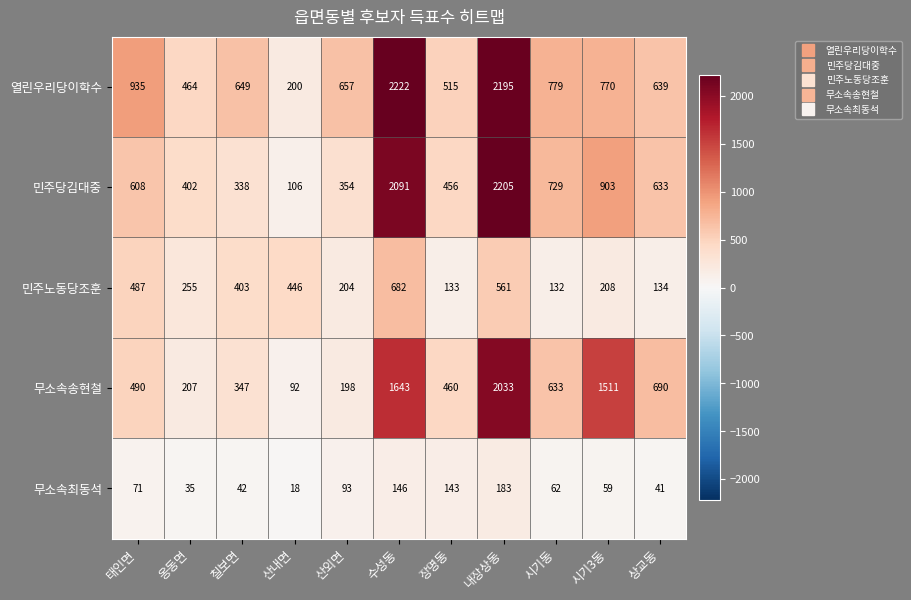

Which series has the largest total across all categories?

열린우리당이학수